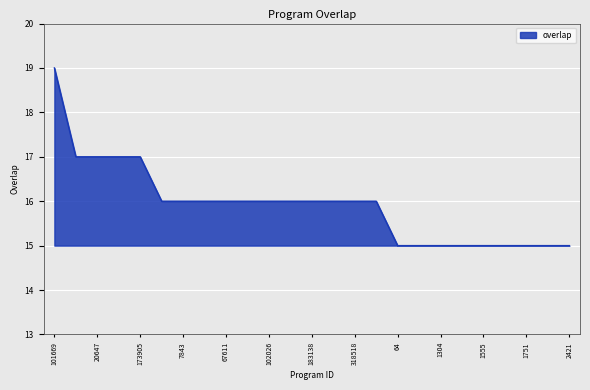

What is the smallest value displayed?

15